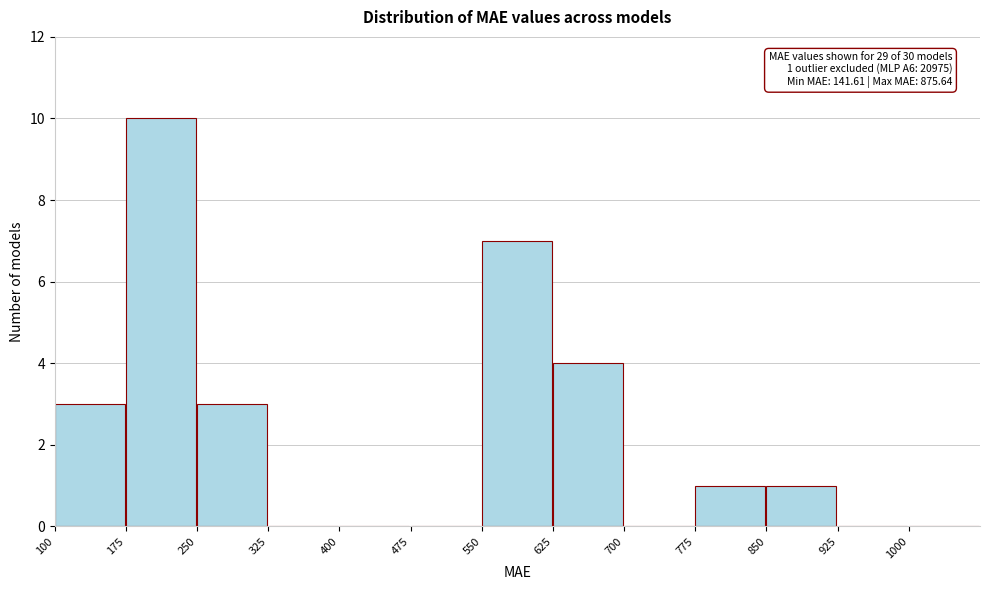

Which range on the x-axis has the tallest bar?

175 to 250